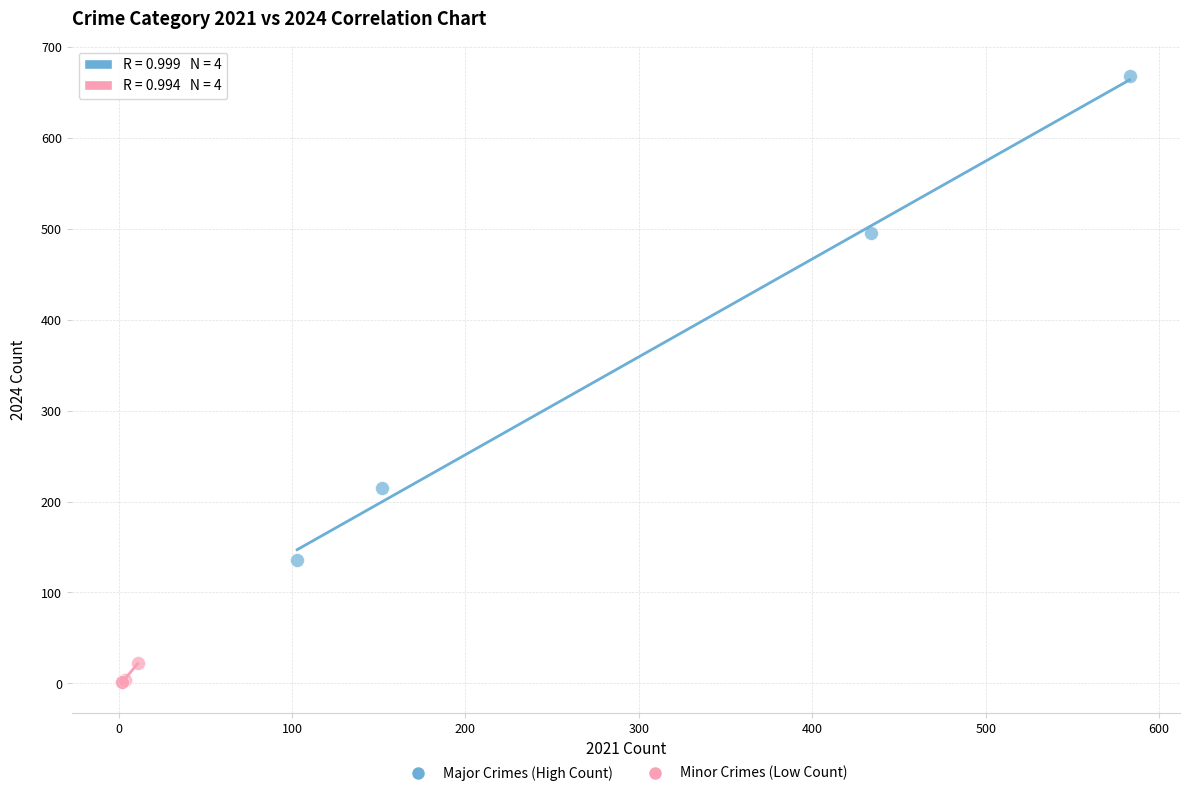

Which series reaches the minimum Y coordinate?

Minor Crimes (Low Count)